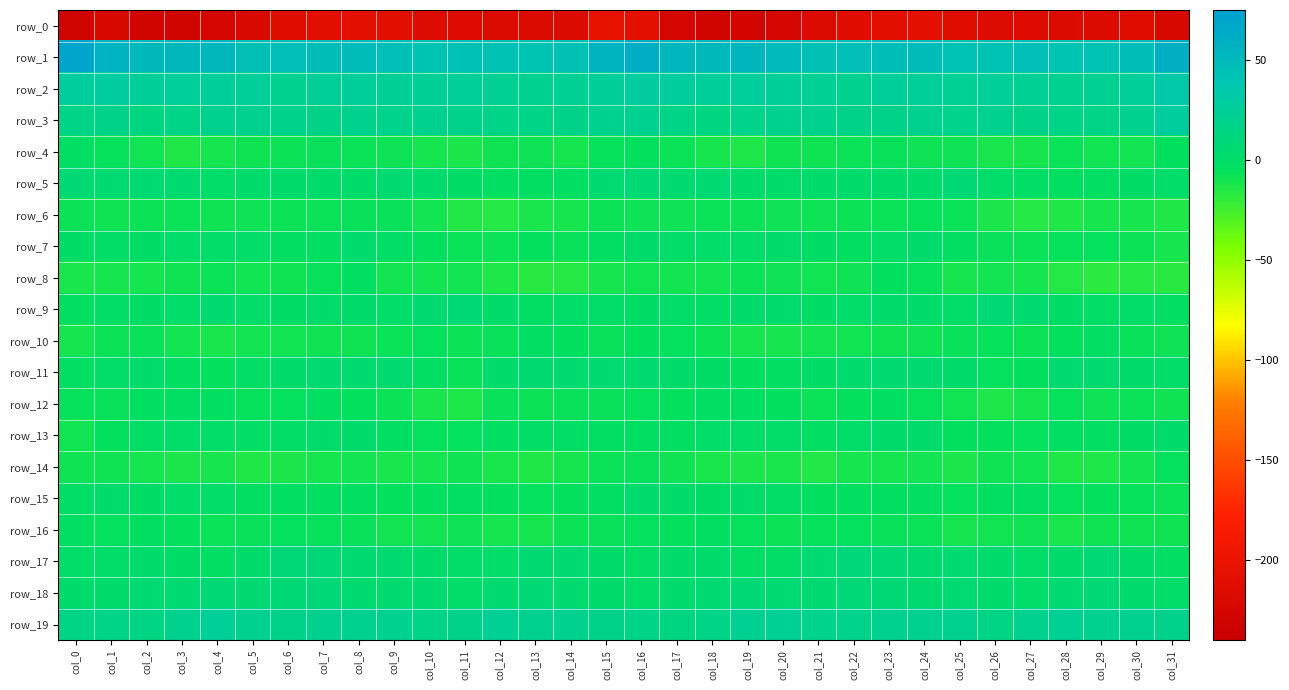

True or false: row_14 has a value of -10.6 at col_10.

True